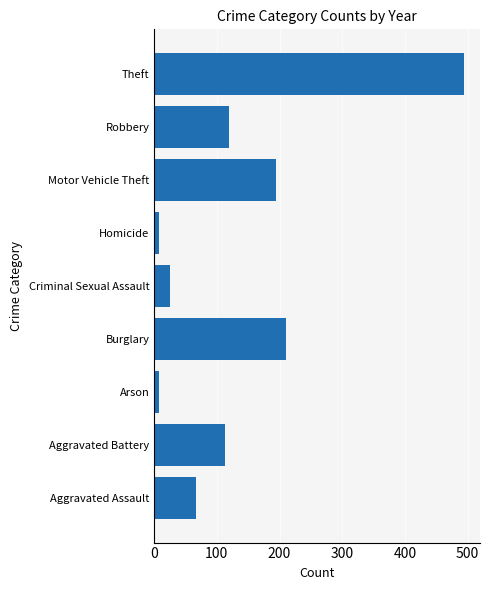

Which label corresponds to the largest value in the chart?

Theft